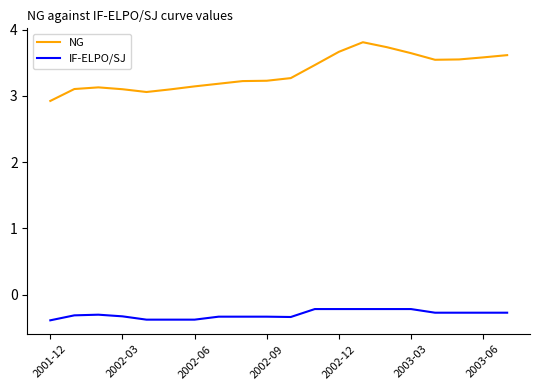

True or false: IF-ELPO/SJ and NG cross at least once.

False